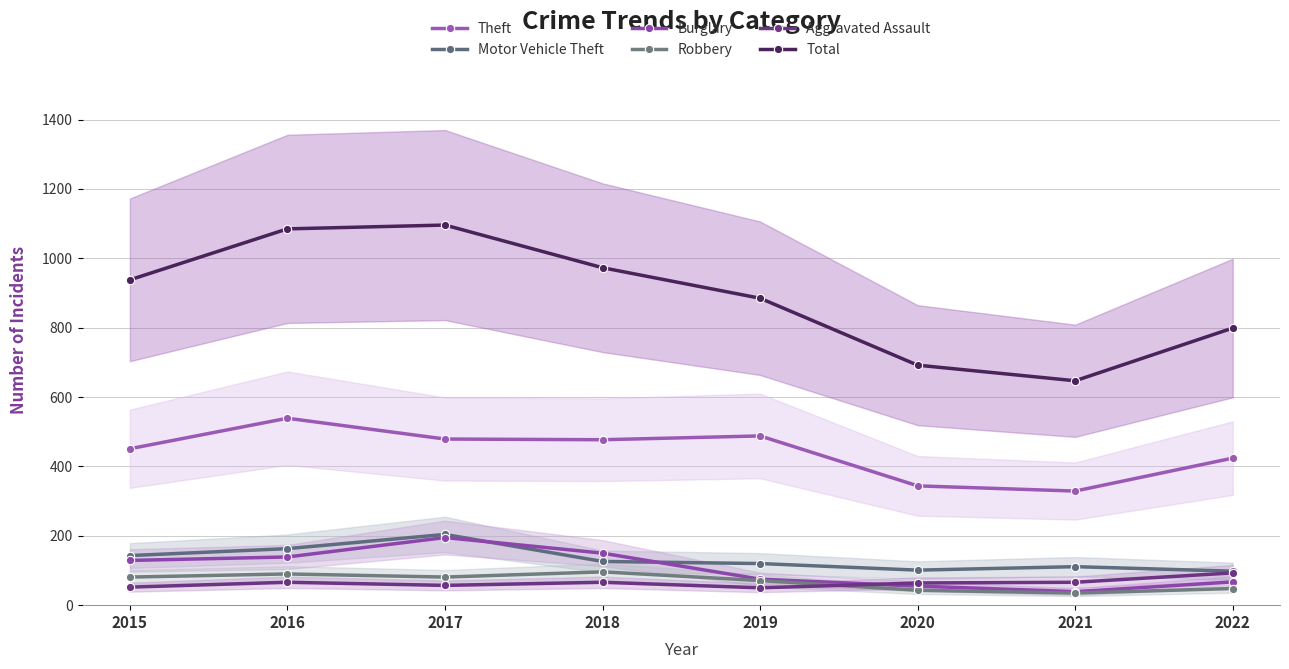

How many interior local valleys does the Robbery series have?

2